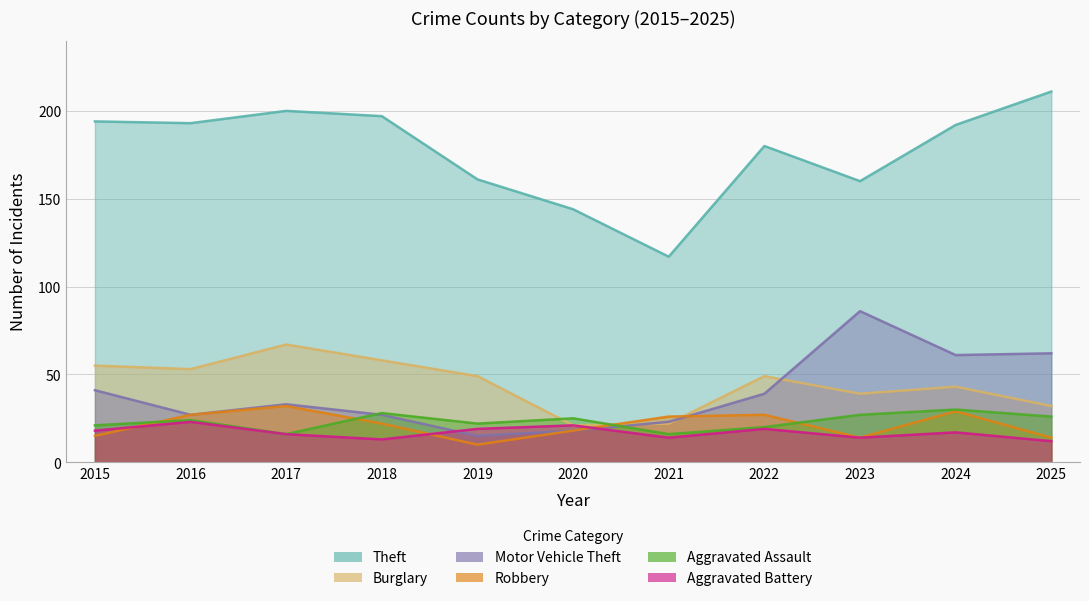

At which category does Theft reach its first local peak?

2017